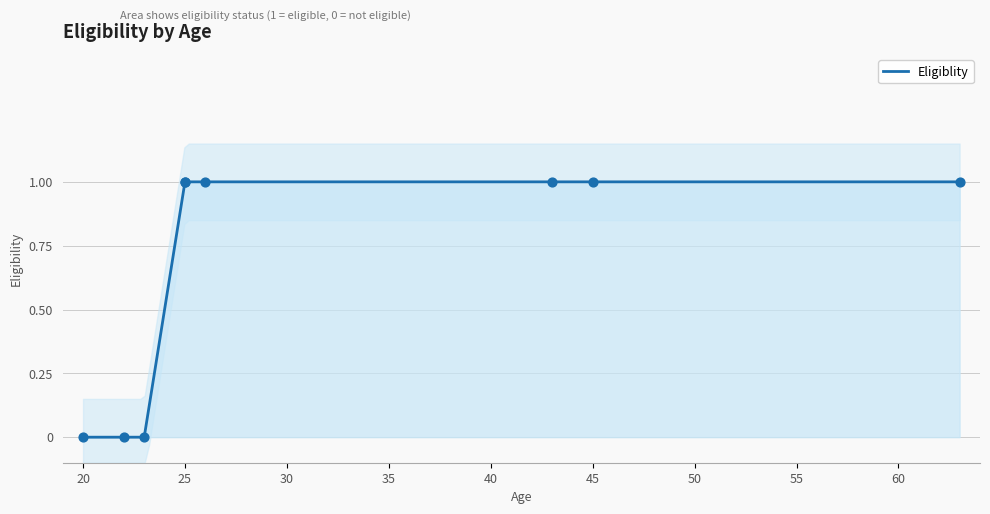

What is the ratio of the value at 26 to the value at 43?

1.0